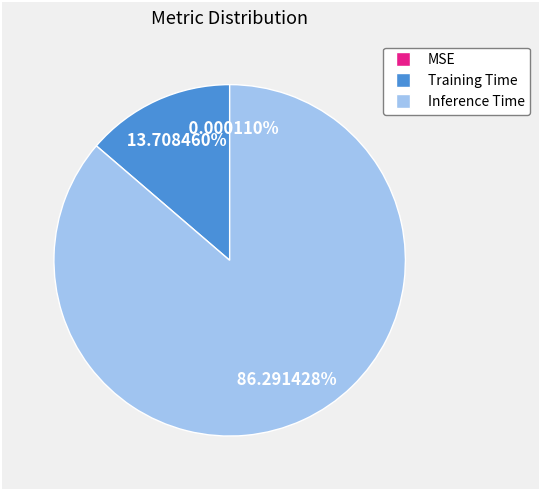

To the nearest percent, what portion does Inference Time represent?

86%